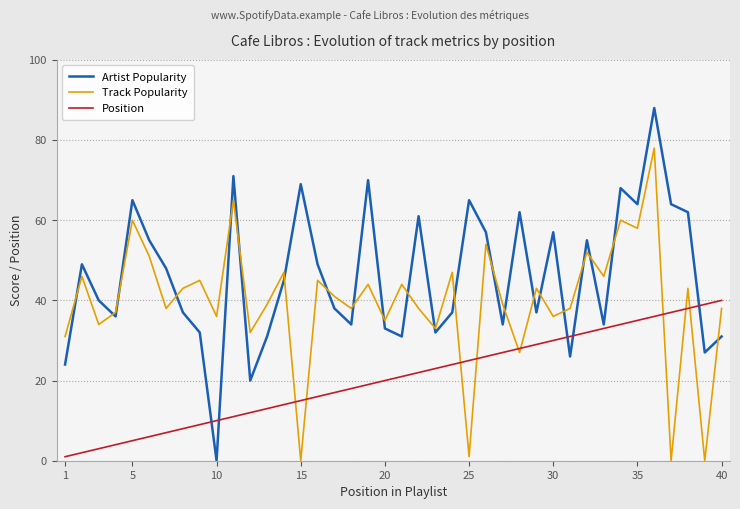

How many series are shown in this chart?

3